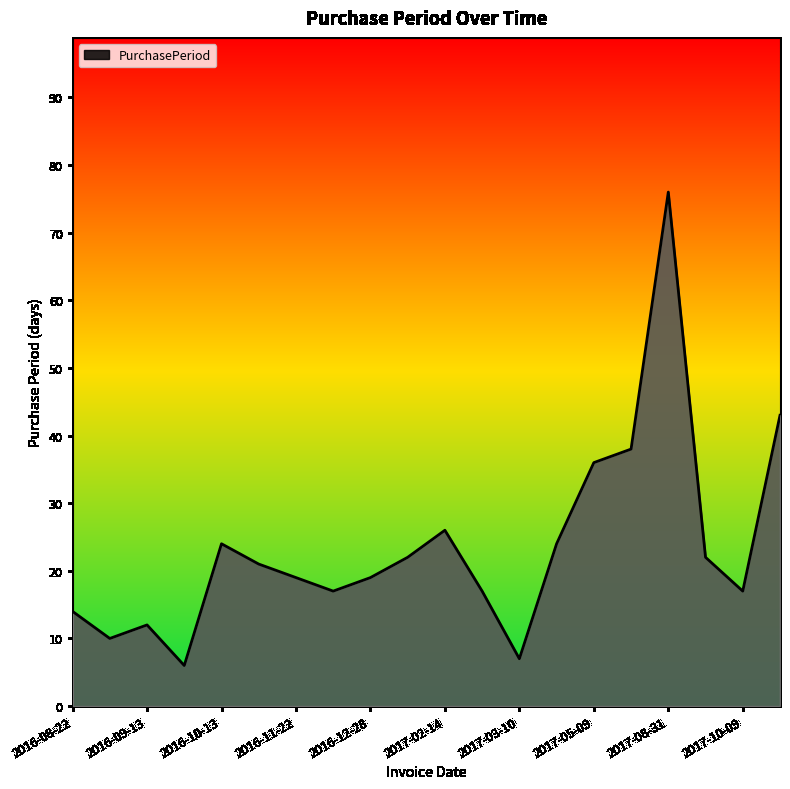

What is the difference between the maximum and minimum values?

70